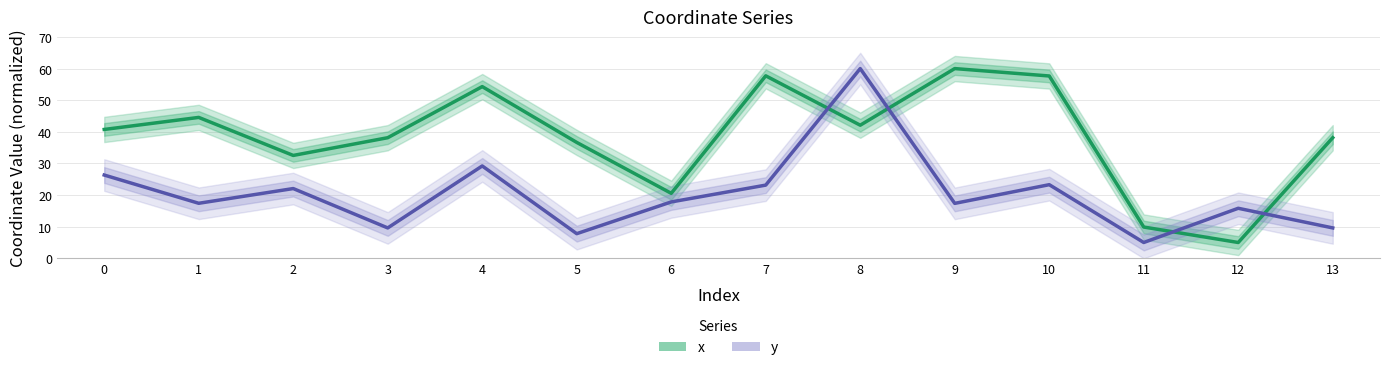

True or false: x and y cross at least once.

True